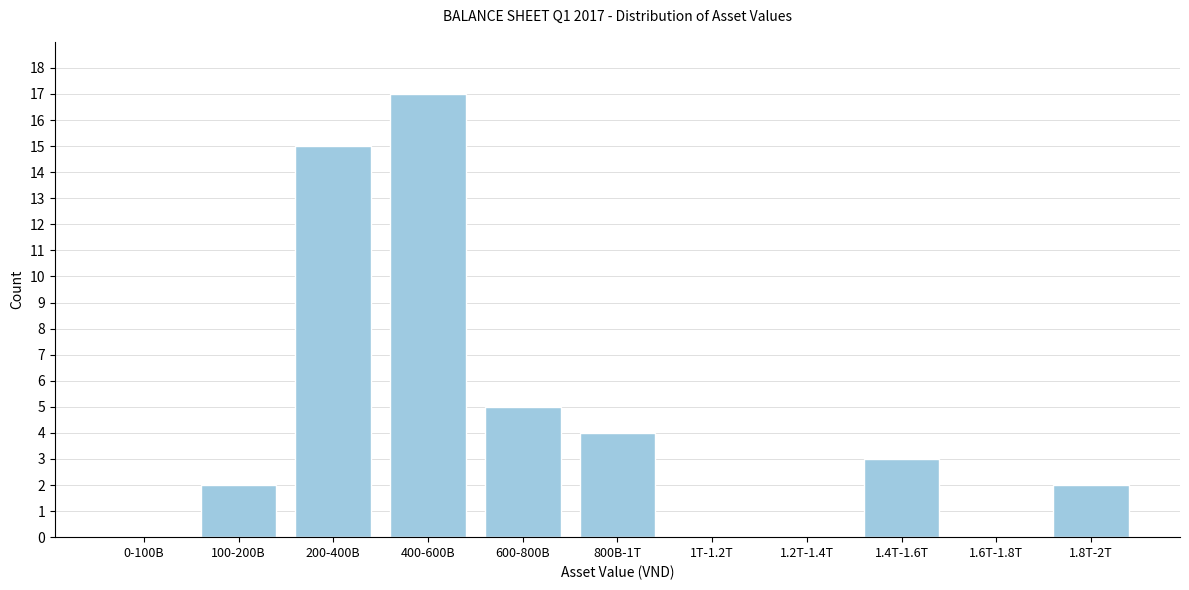

Reading right to left, list all the values displayed in this chart.

1.8T-2T=2	1.6T-1.8T=0	1.4T-1.6T=3	1.2T-1.4T=0	1T-1.2T=0	800B-1T=4	600-800B=5	400-600B=17	200-400B=15	100-200B=2	0-100B=0